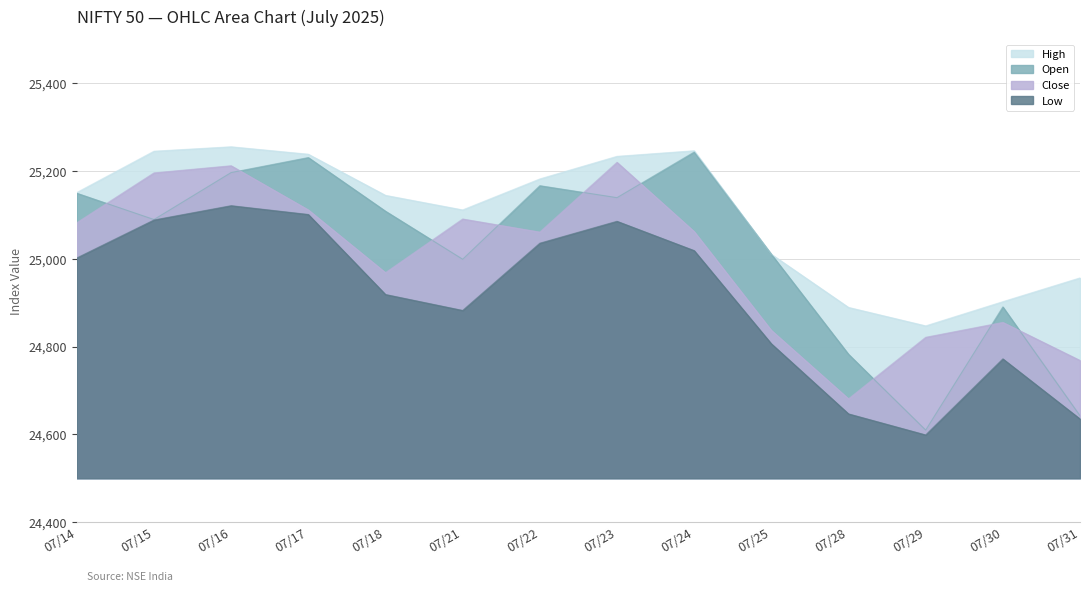

What are all the series names shown in the legend?

High, Open, Close, Low